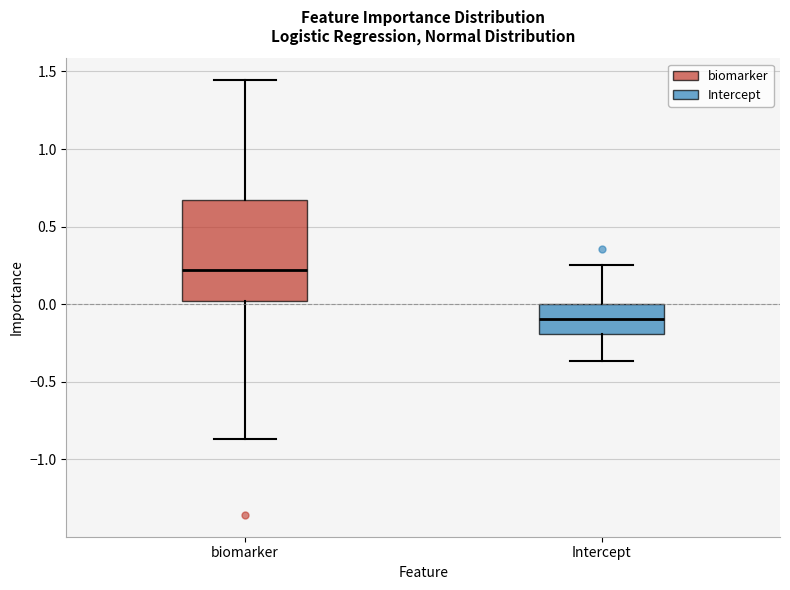

Reading left to right, read every box against the y-axis: the position of its median line, the range the box covers, and the ends of its whiskers. The values are not printed on the chart, so give them approximately, as read against the axis.

biomarker: median 0.20, box 0.00 to 0.65, whiskers -0.85 to 1.45
Intercept: median -0.10, box -0.20 to 0.00, whiskers -0.35 to 0.25